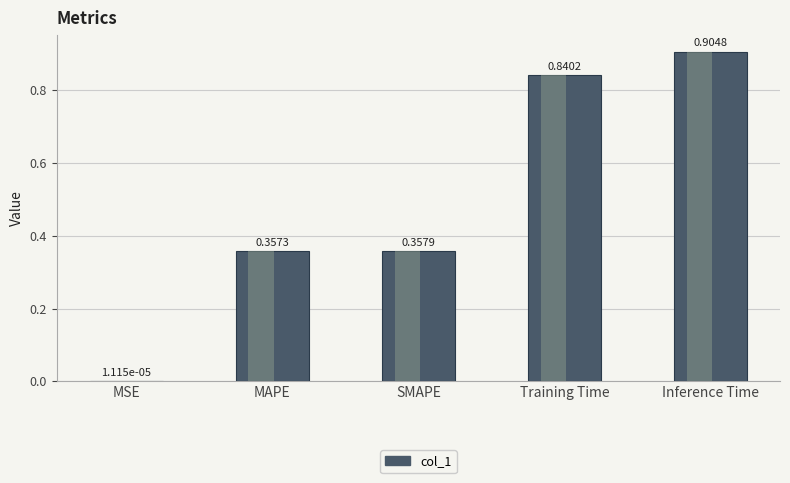

Does the chart contain any negative values?

No